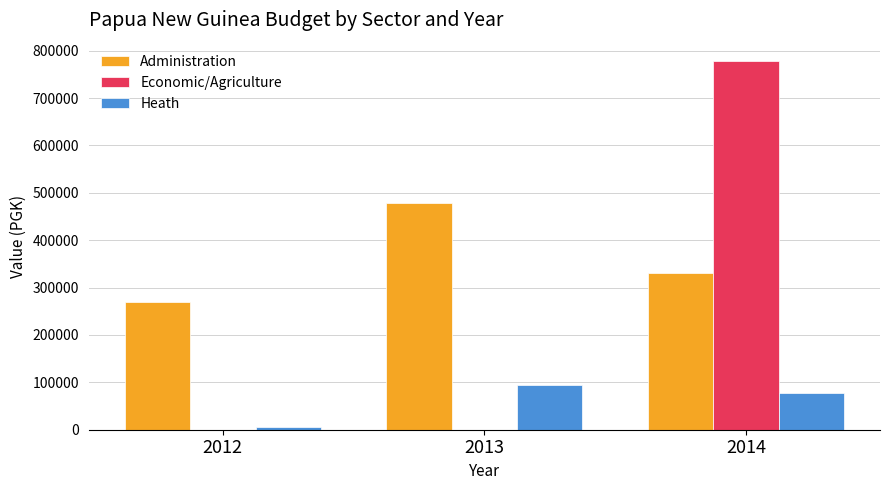

How many groups of bars are there?

3